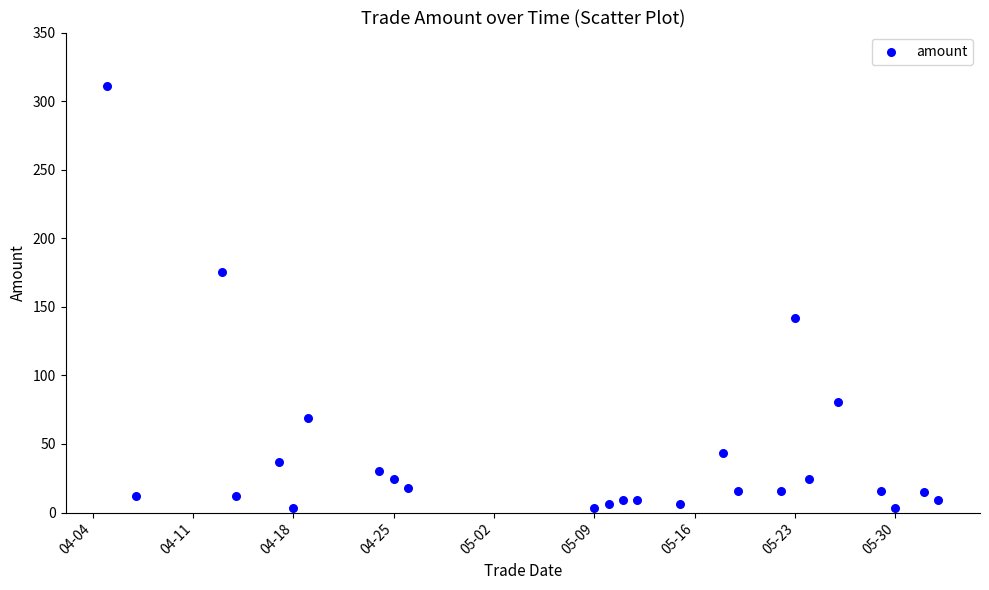

What is the range of Y values (max minus min)?

308.0